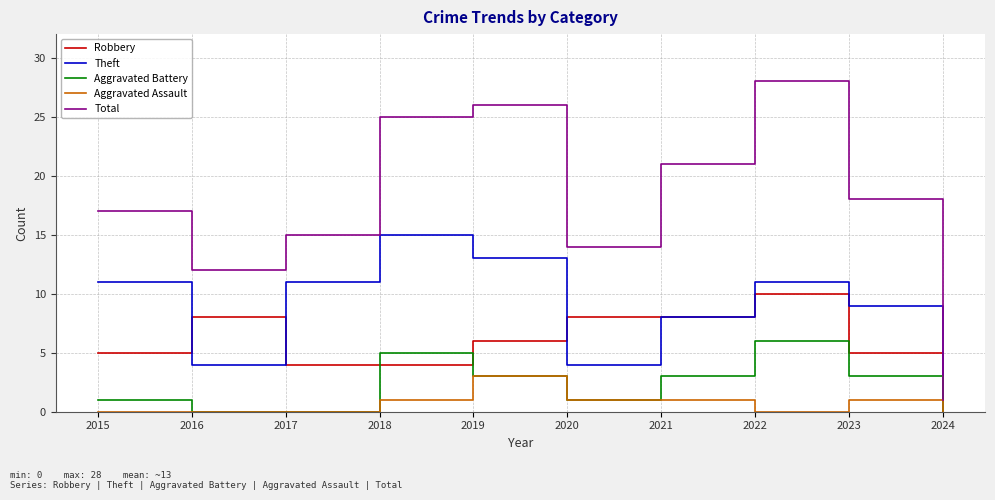

At which category does the chart reach its peak across all series?

2022